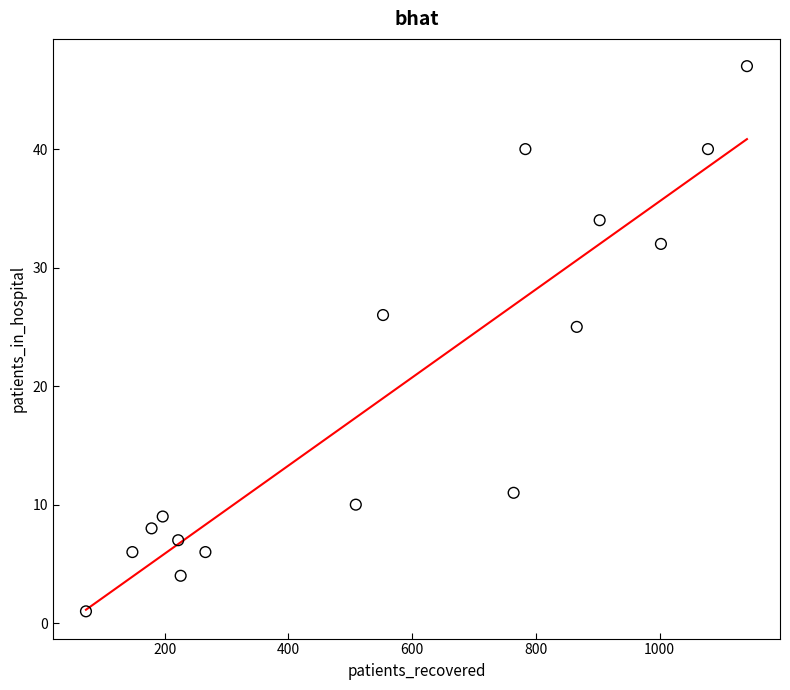

What Y value in the scatter plot is closest to 24?

25